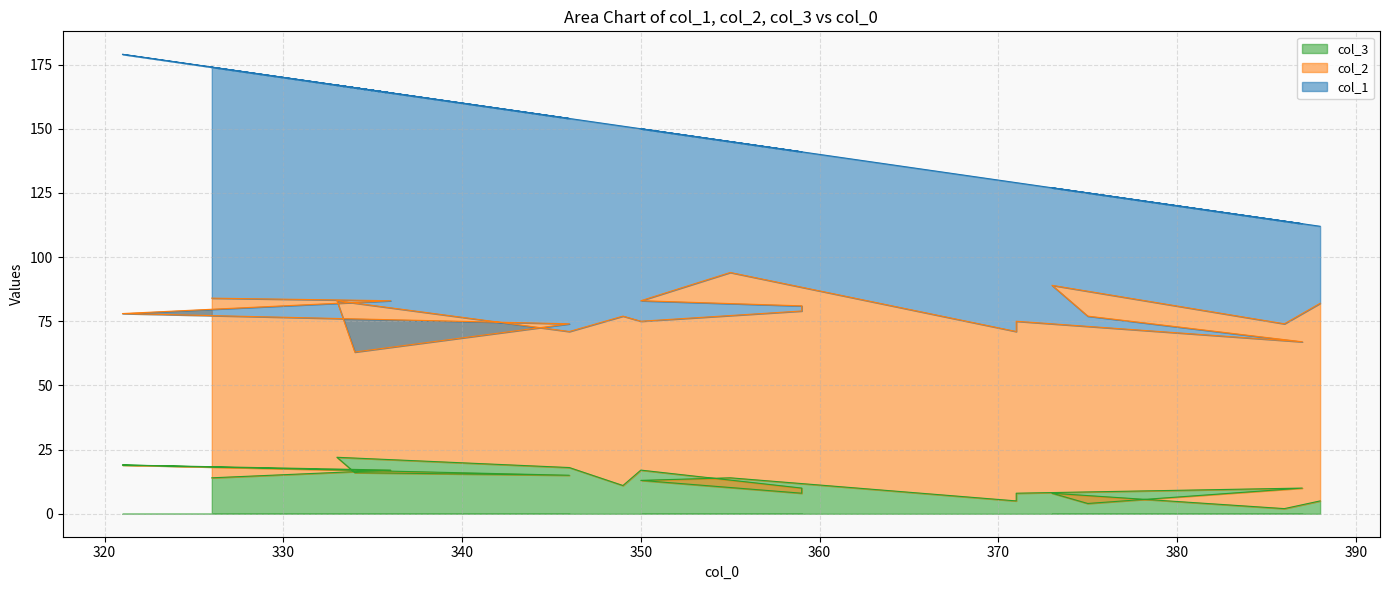

How many series are shown in this chart?

3